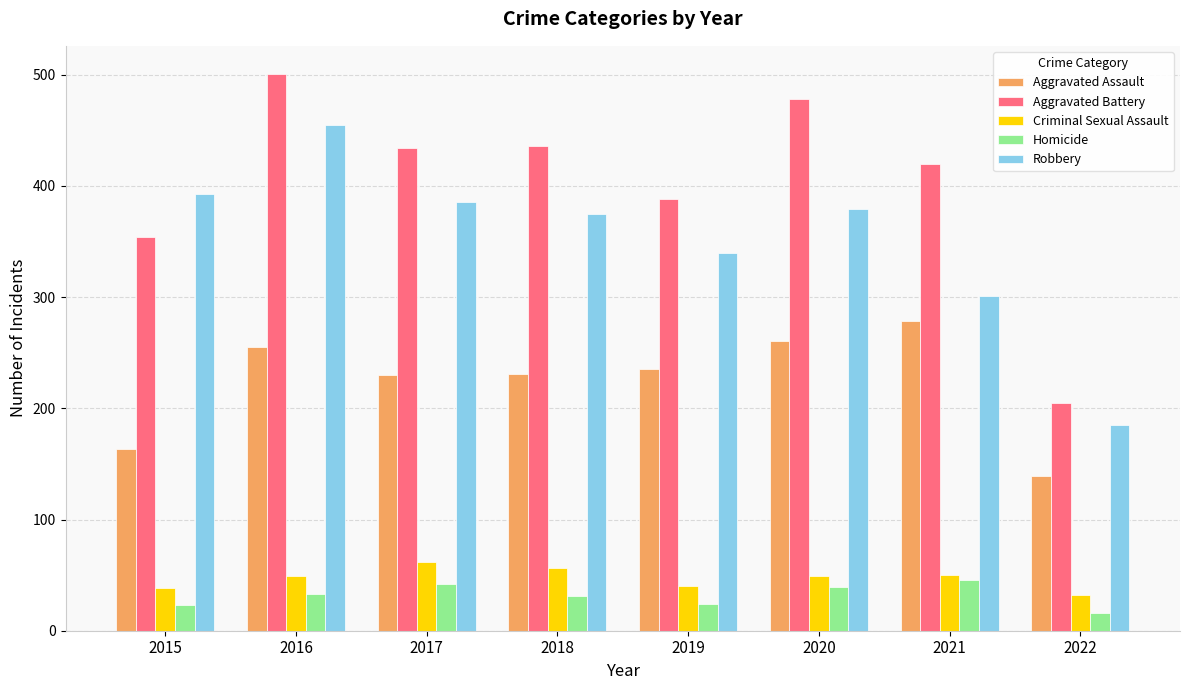

What is the sum of the Aggravated Assault values at 2021 and 2019?

514